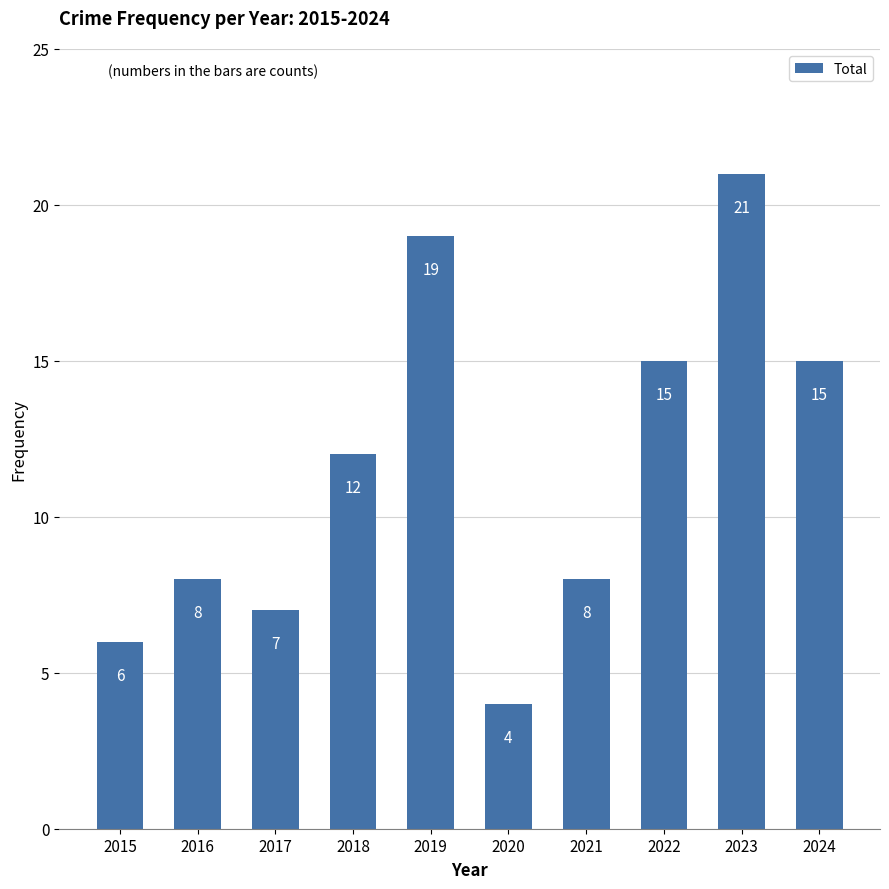

What is the greatest value displayed?

21